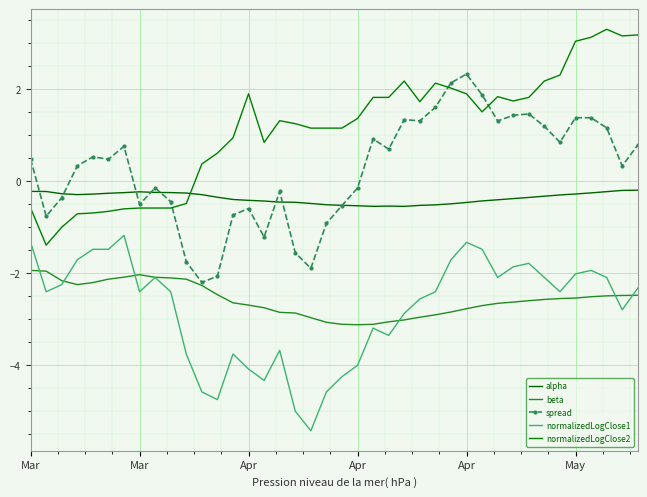

What is the value of the beta point at the 7th from the left?

-2.1